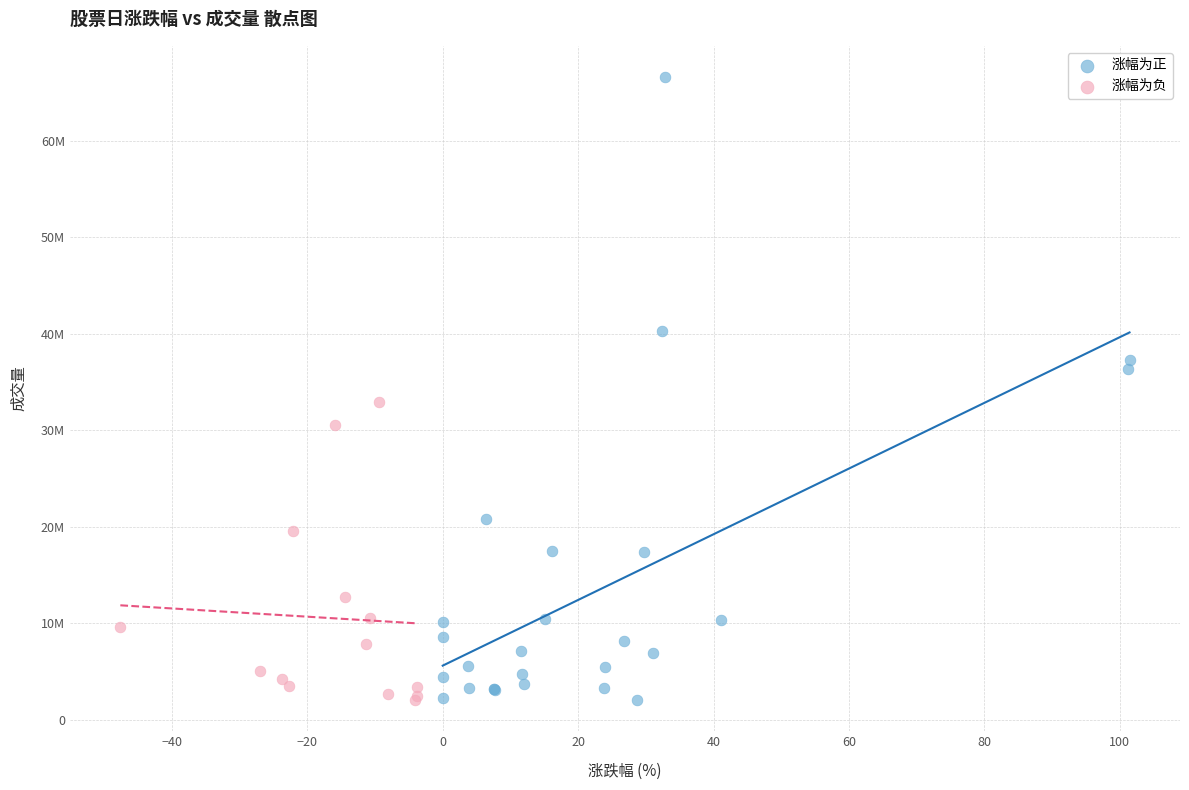

Which series contains the highest Y value?

涨幅为正